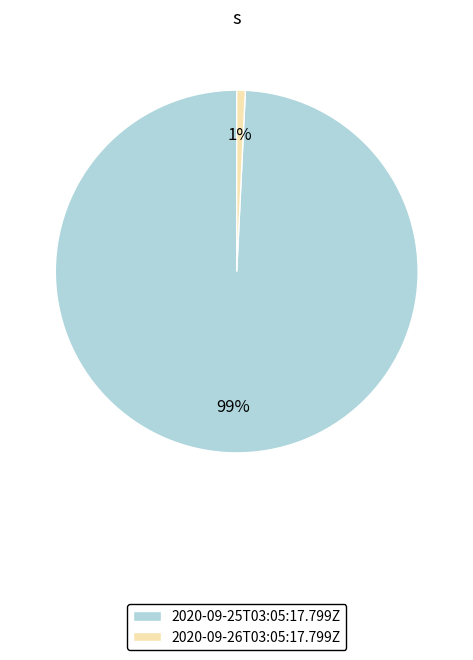

To the nearest percent, what is the average slice percentage?

50%